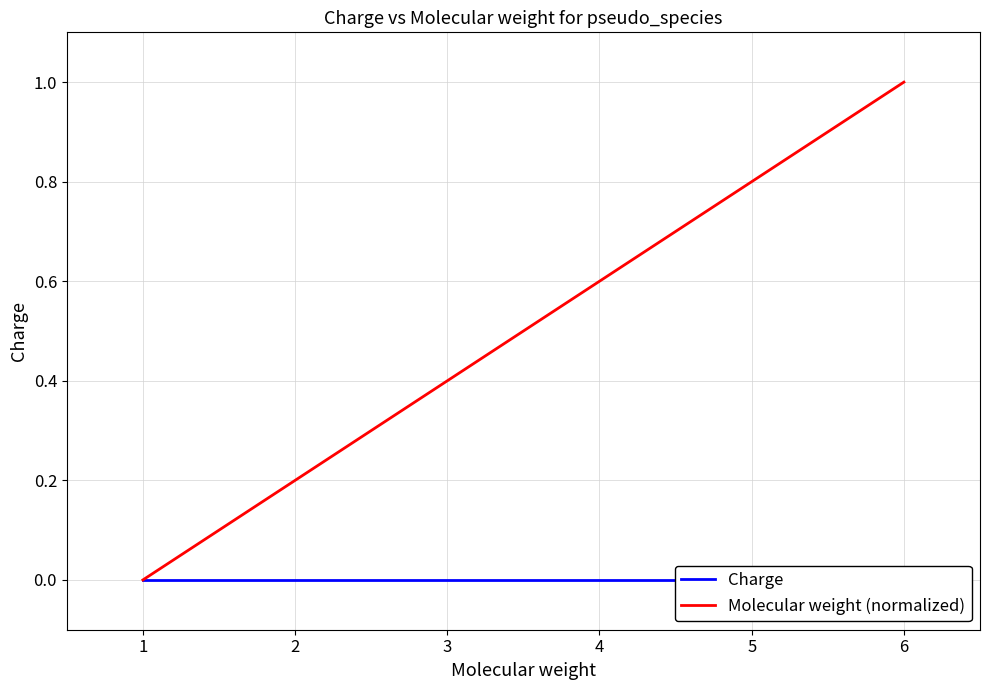

Which category has the highest value in the Molecular weight (normalized) series?

6